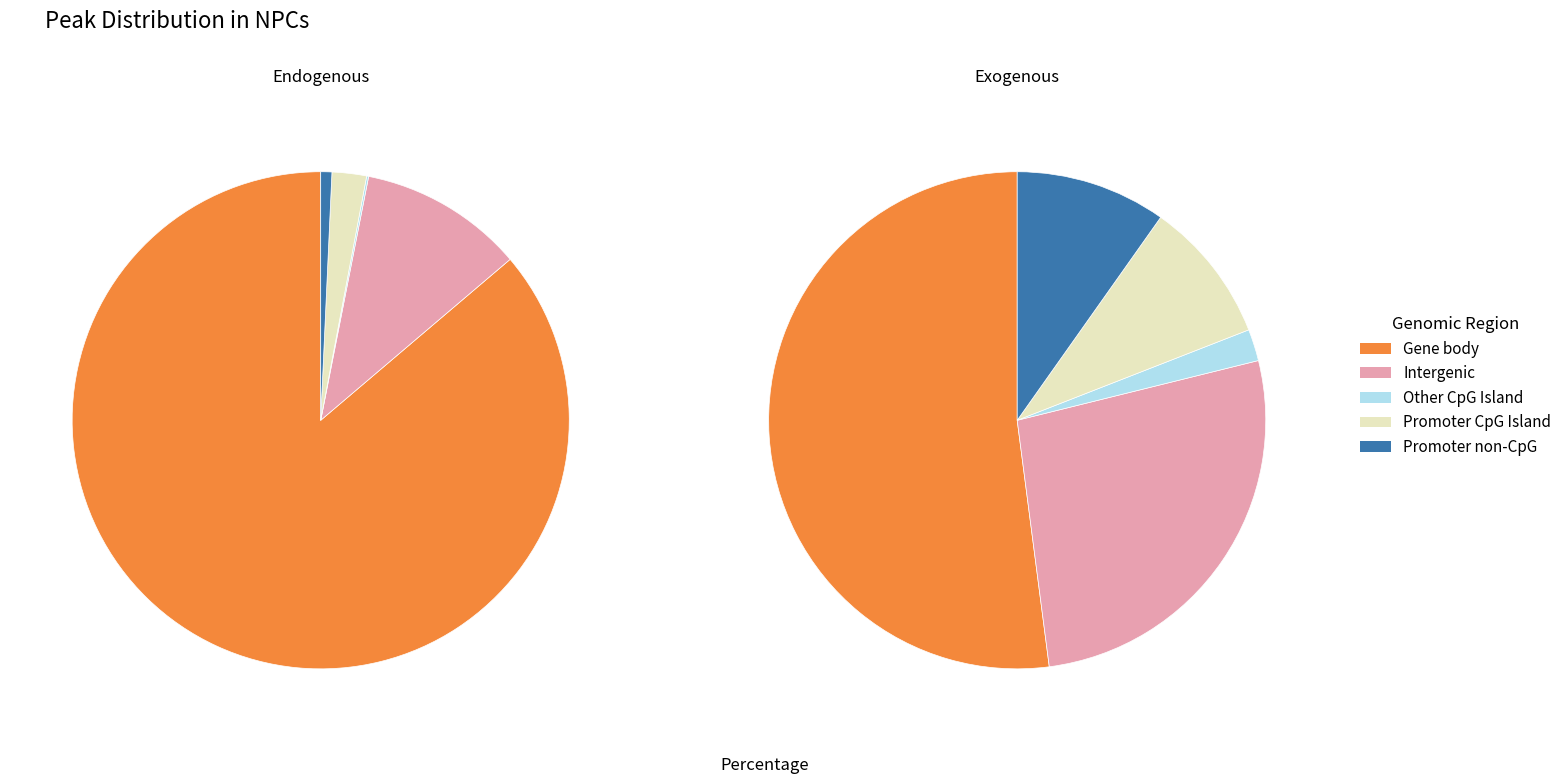

Is there any slice that represents more than half of the pie?

Yes